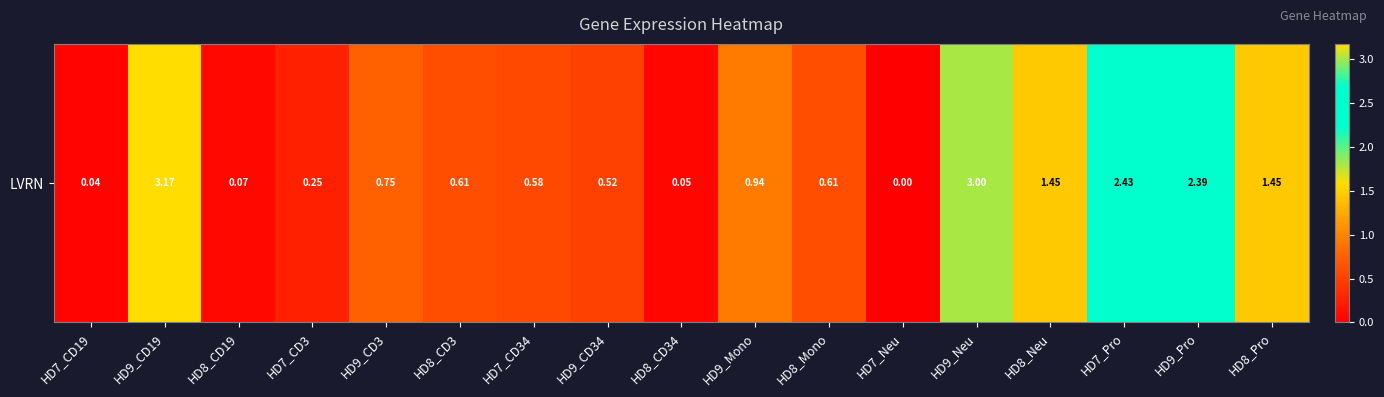

Reading left to right, what are all the values shown in this chart?

HD7_CD19=0.0	HD9_CD19=3.2	HD8_CD19=0.1	HD7_CD3=0.2	HD9_CD3=0.8	HD8_CD3=0.6	HD7_CD34=0.6	HD9_CD34=0.5	HD8_CD34=0.1	HD9_Mono=0.9	HD8_Mono=0.6	HD7_Neu=0.0	HD9_Neu=3.0	HD8_Neu=1.4	HD7_Pro=2.4	HD9_Pro=2.4	HD8_Pro=1.4